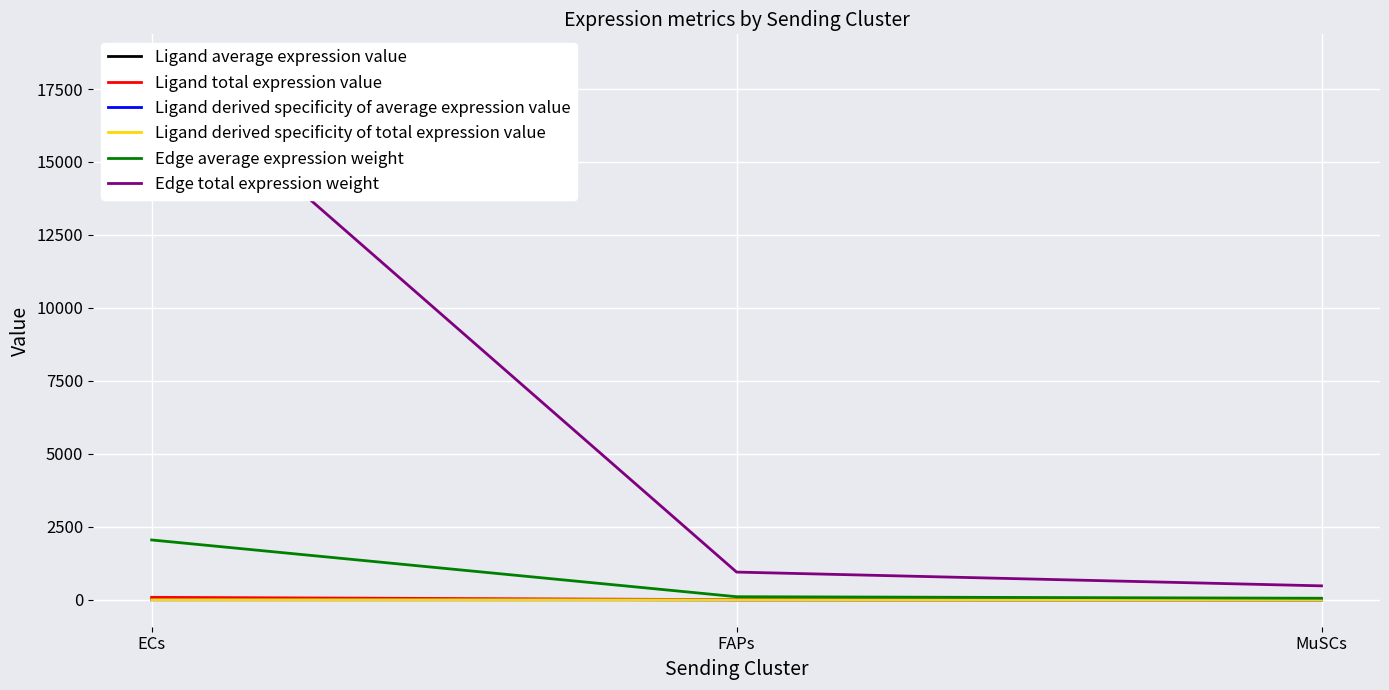

Is this an area chart (filled region under the line)?

No